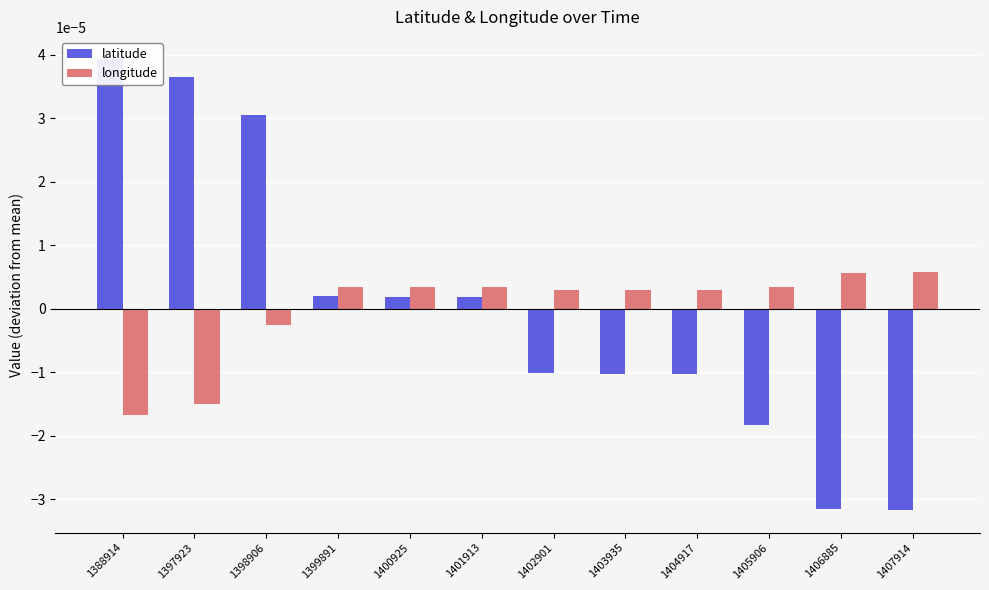

Between 1404917 and 1403935, which is larger?

1403935